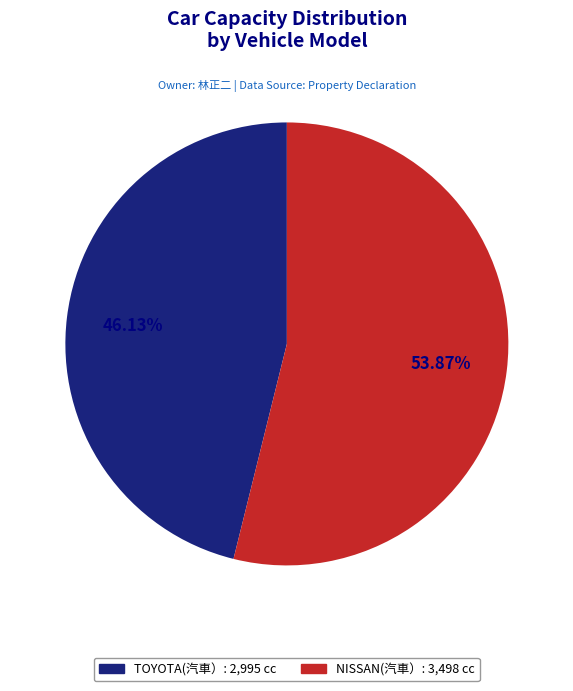

Is TOYOTA the majority of the pie?

No